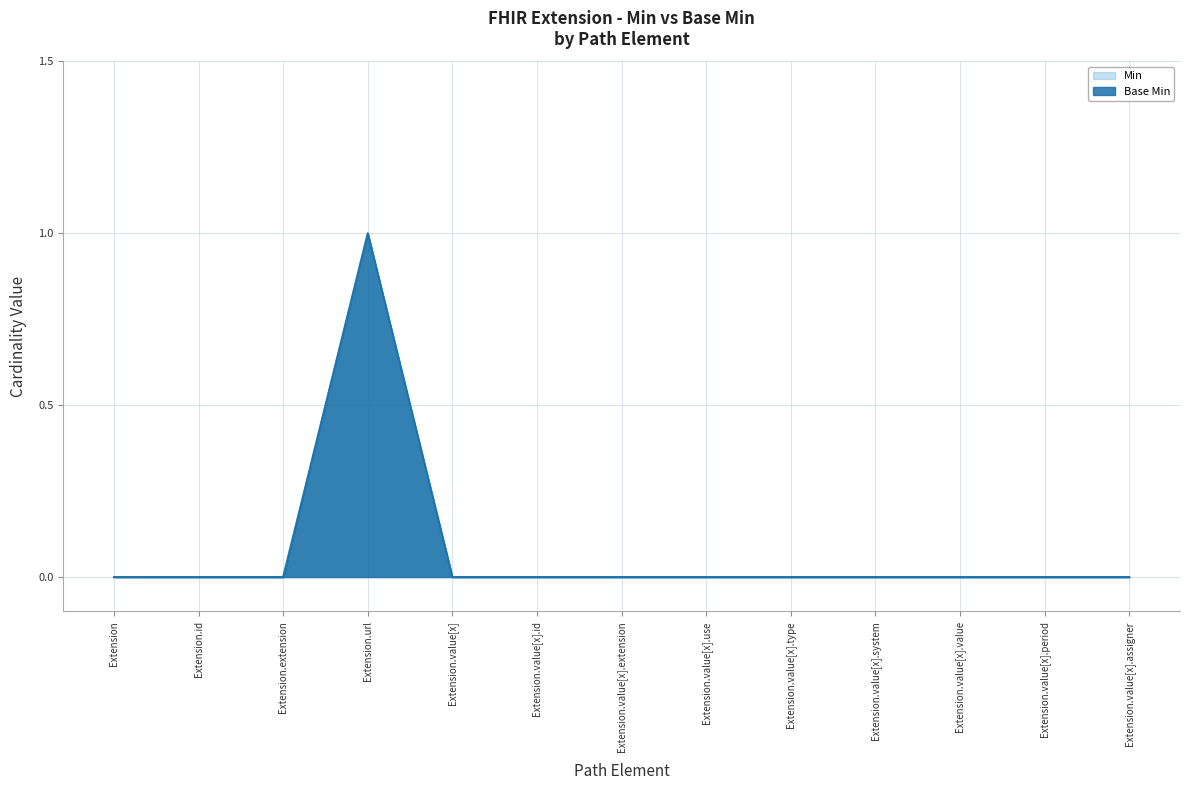

Reading right to left, what are all the values shown in this chart?

Min: Extension.value[x].assigner=0	Extension.value[x].period=0	Extension.value[x].value=0	Extension.value[x].system=0	Extension.value[x].type=0	Extension.value[x].use=0	Extension.value[x].extension=0	Extension.value[x].id=0	Extension.value[x]=0	Extension.url=1	Extension.extension=0	Extension.id=0	Extension=0
Base Min: Extension.value[x].assigner=0	Extension.value[x].period=0	Extension.value[x].value=0	Extension.value[x].system=0	Extension.value[x].type=0	Extension.value[x].use=0	Extension.value[x].extension=0	Extension.value[x].id=0	Extension.value[x]=0	Extension.url=1	Extension.extension=0	Extension.id=0	Extension=0